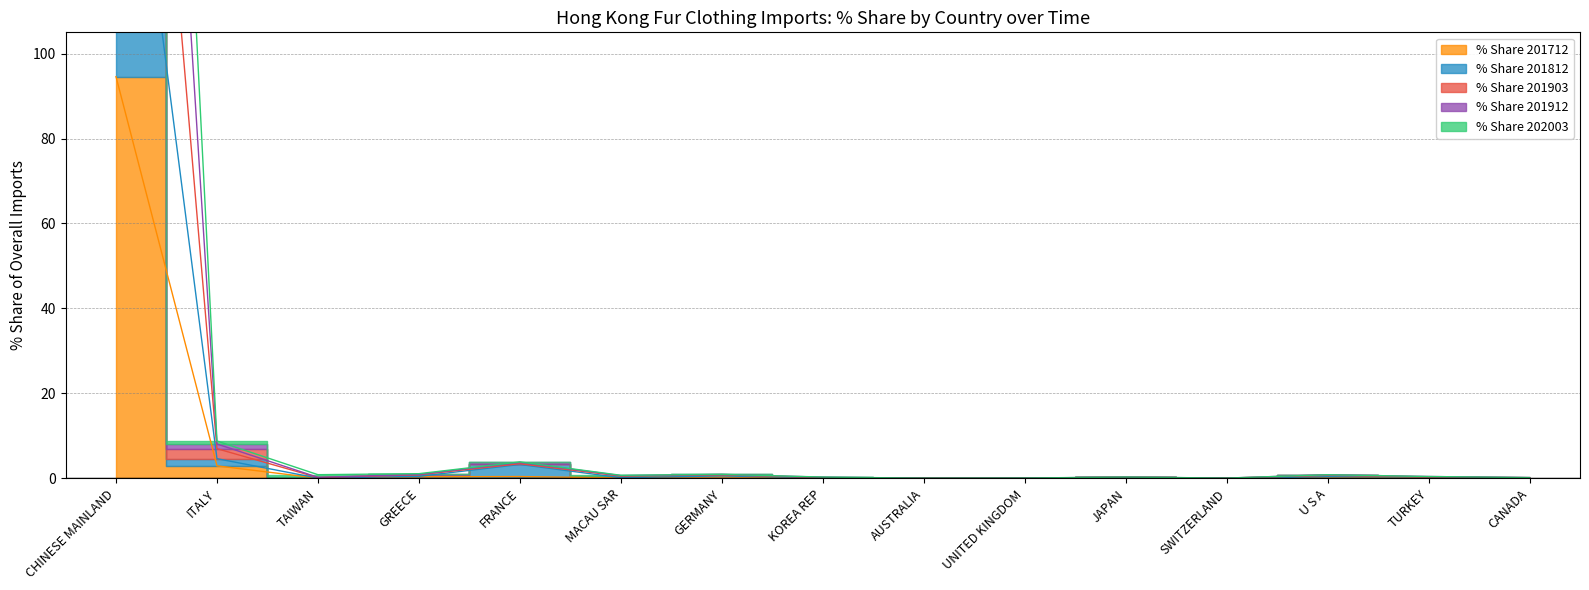

How many categories are shown in the chart?

15